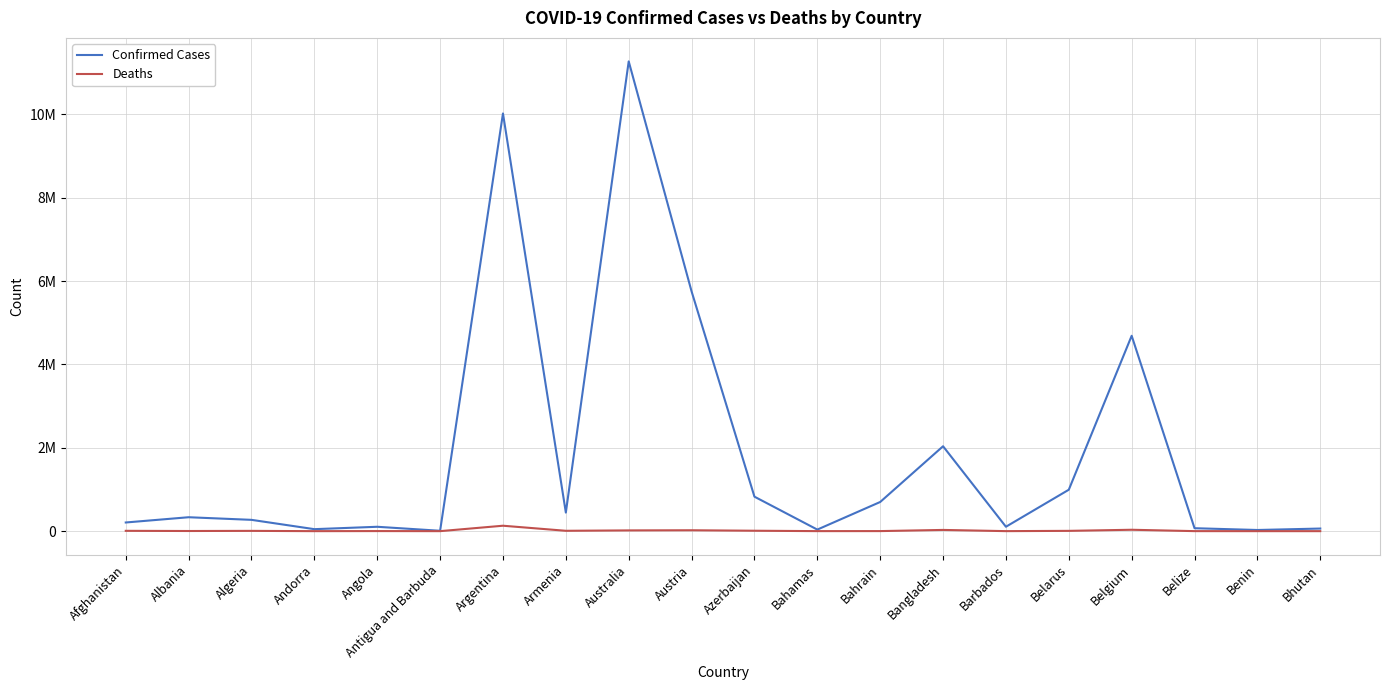

True or false: Deaths has a value of 163 at Benin.

True